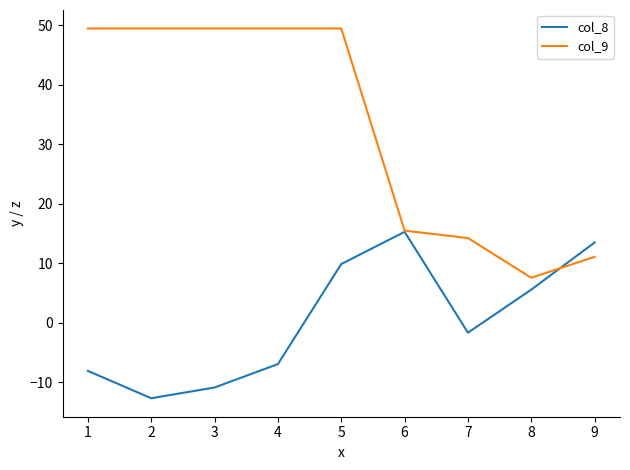

Rank the series by their average value, from lowest to highest.

col_8, col_9